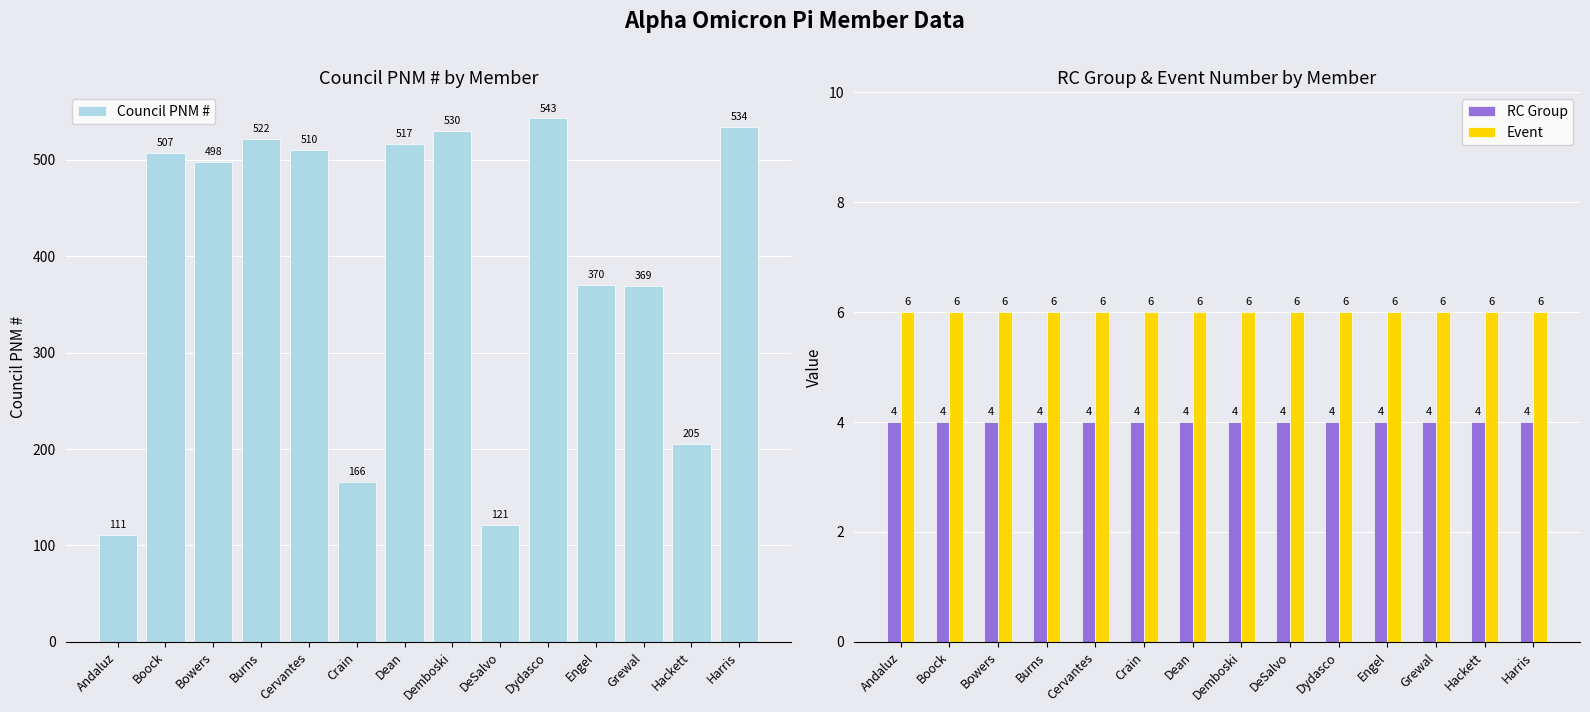

Reading right to left, extract all data points from this chart.

Council PNM #: Harris=534	Hackett=205	Grewal=369	Engel=370	Dydasco=543	DeSalvo=121	Demboski=530	Dean=517	Crain=166	Cervantes=510	Burns=522	Bowers=498	Boock=507	Andaluz=111
RC Group: Harris=4	Hackett=4	Grewal=4	Engel=4	Dydasco=4	DeSalvo=4	Demboski=4	Dean=4	Crain=4	Cervantes=4	Burns=4	Bowers=4	Boock=4	Andaluz=4
Event: Harris=6	Hackett=6	Grewal=6	Engel=6	Dydasco=6	DeSalvo=6	Demboski=6	Dean=6	Crain=6	Cervantes=6	Burns=6	Bowers=6	Boock=6	Andaluz=6